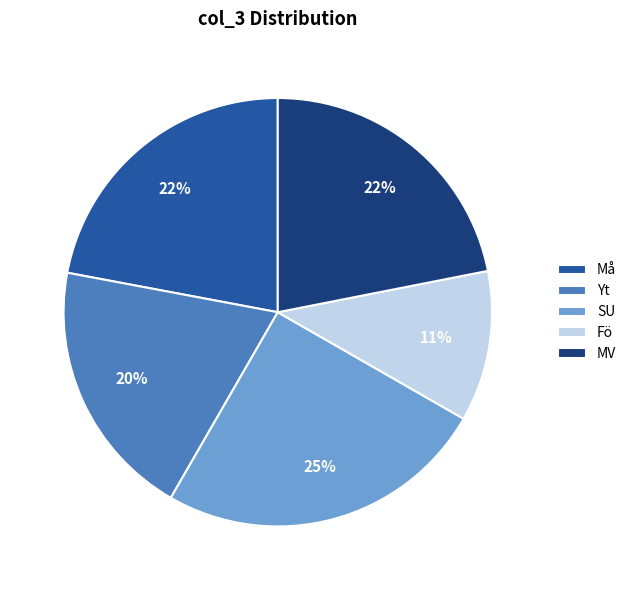

How many slices are in this pie chart?

5